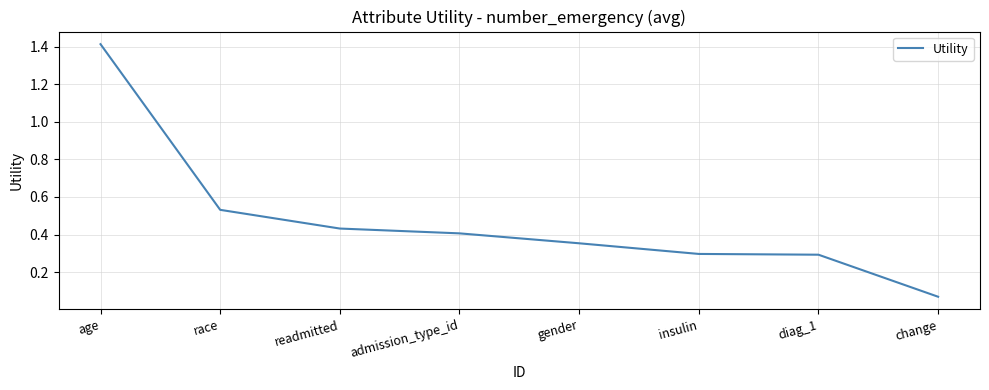

True or false: there are more than 2 points higher than both neighbors.

False